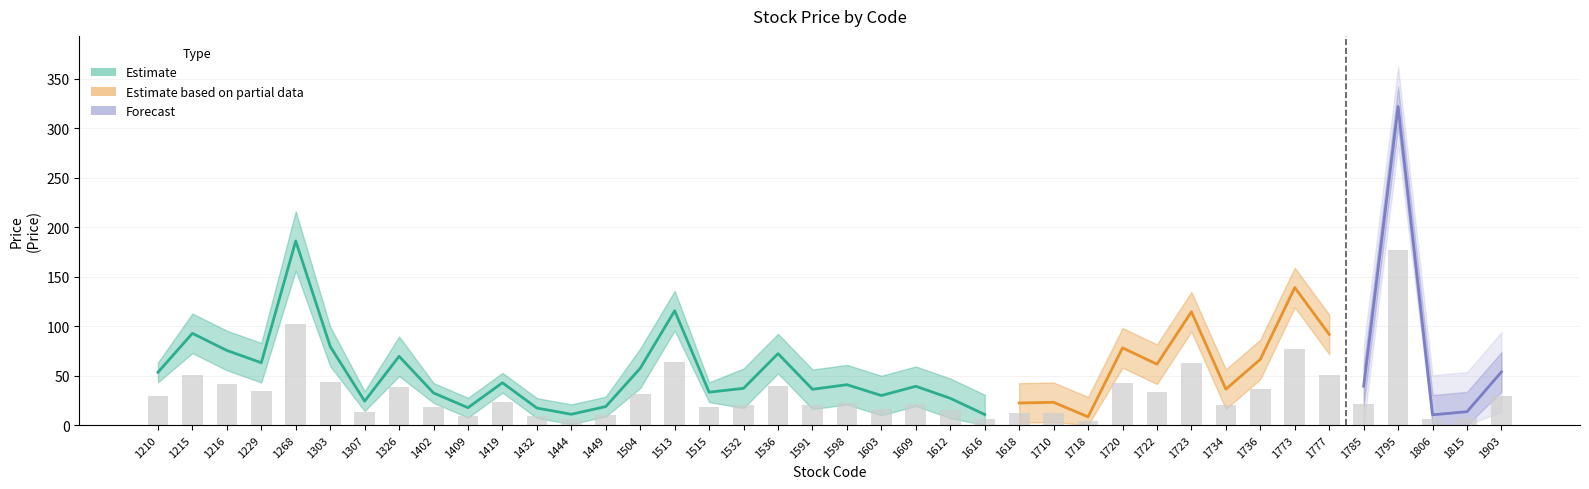

What is the average value of the price_upper series?

77.0